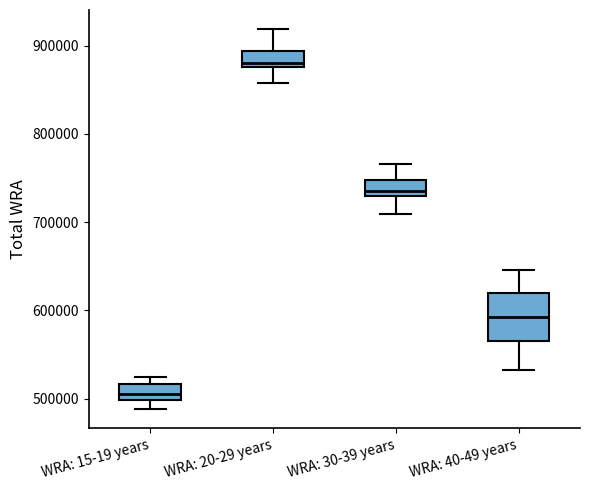

Reading left to right, read every box against the y-axis: the position of its median line, the range the box covers, and the ends of its whiskers. The values are not printed on the chart, so give them approximately, as read against the axis.

WRA: 15-19 years: median 510000, box 500000 to 520000, whiskers 490000 to 530000
WRA: 20-29 years: median 880000 (just above the box's lower edge), box 880000 to 890000, whiskers 860000 to 920000
WRA: 30-39 years: median 740000, box 730000 to 750000, whiskers 710000 to 770000
WRA: 40-49 years: median 590000, box 570000 to 620000, whiskers 530000 to 650000